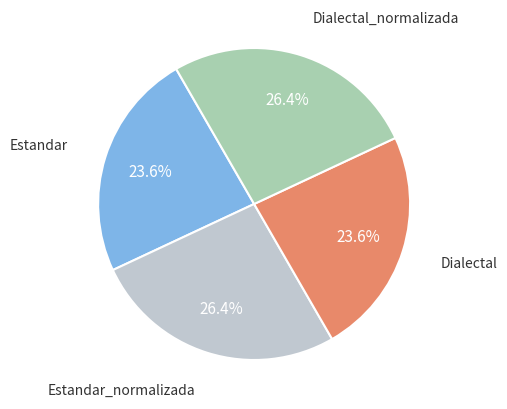

How many slices are in this pie chart?

4